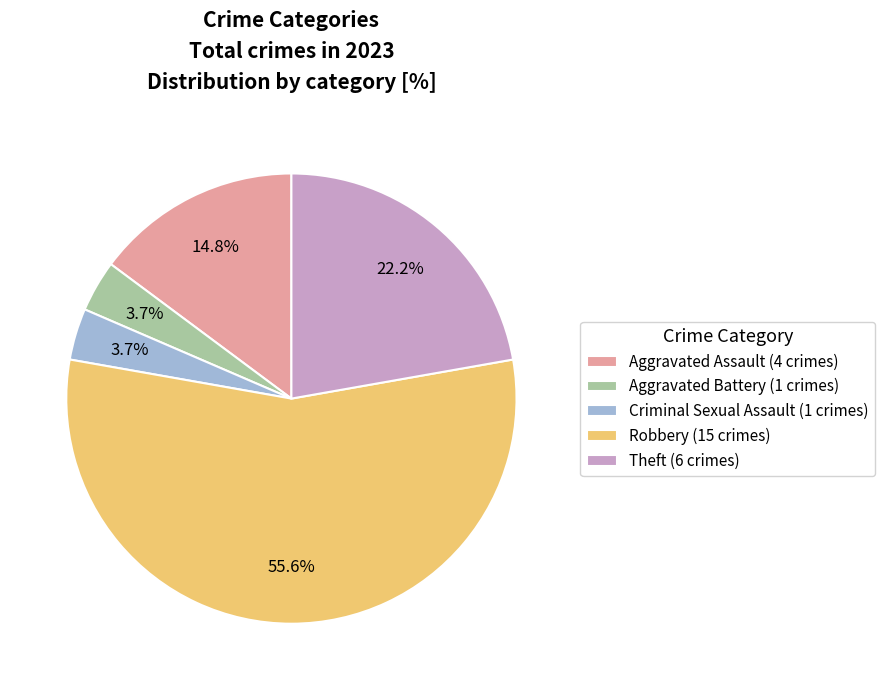

To the nearest percent, what percentage of the pie is Theft?

22%